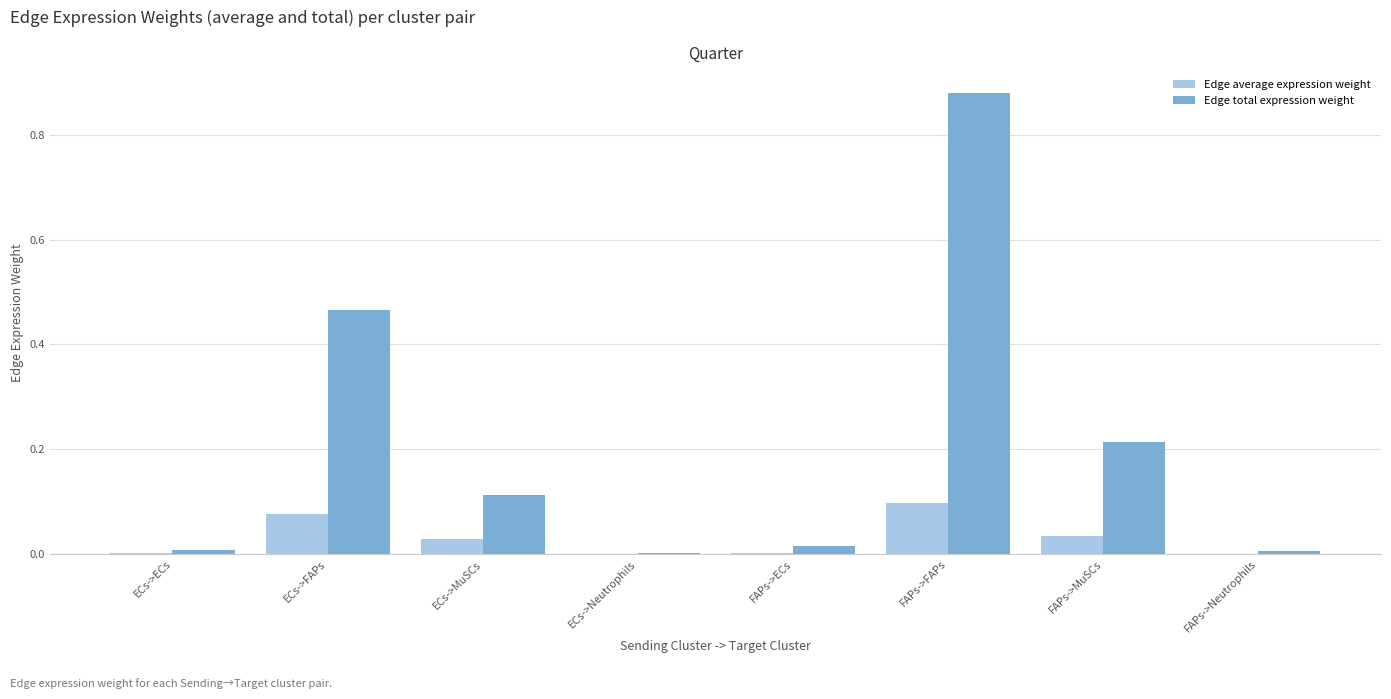

Is it true that Edge average expression weight equals 0.0 at ECs->Neutrophils?

True